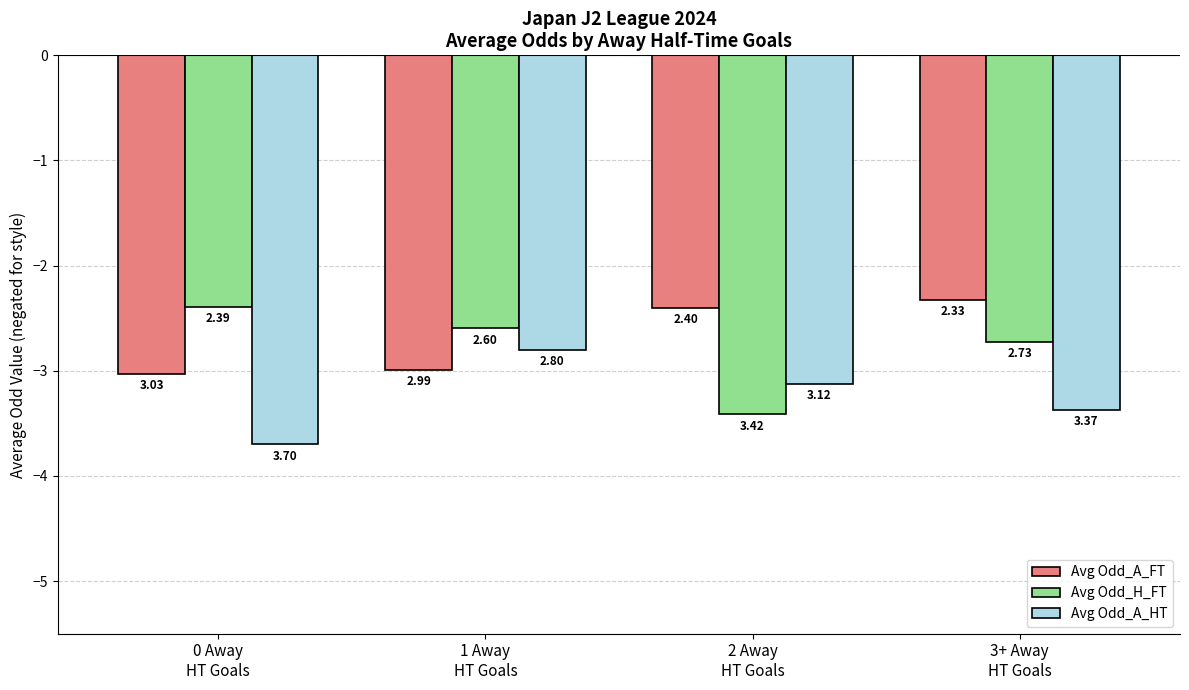

How many bars are there in total?

12